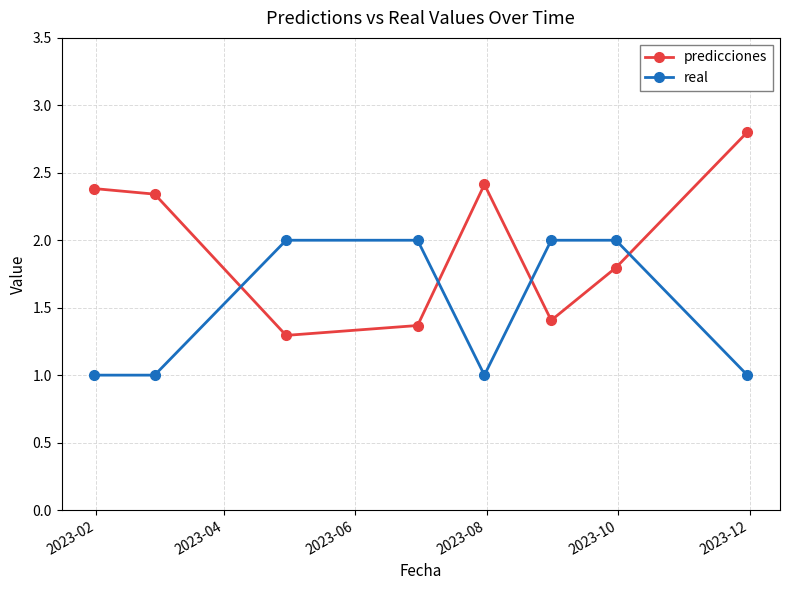

What is the value of the predicciones point at the 4th from the left?

1.4